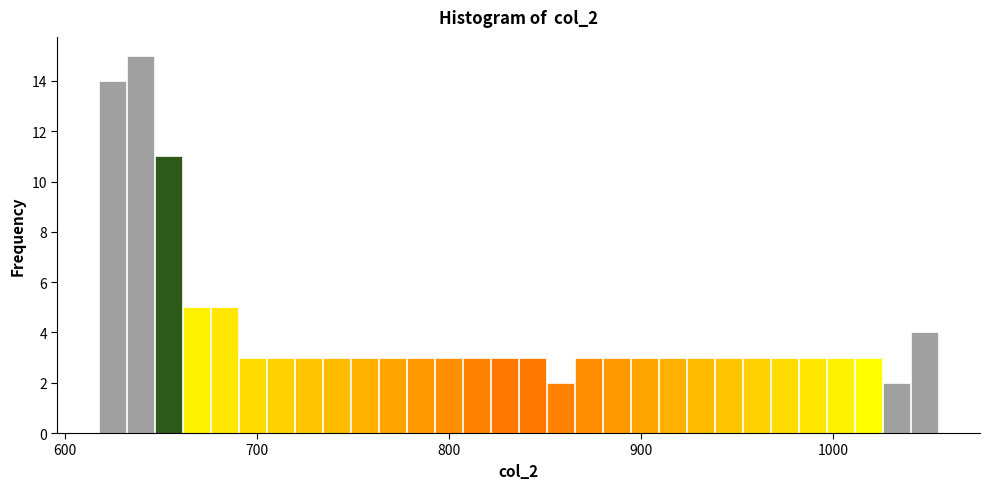

Read against the x-axis, roughly where is the centre of the tallest bar?

640